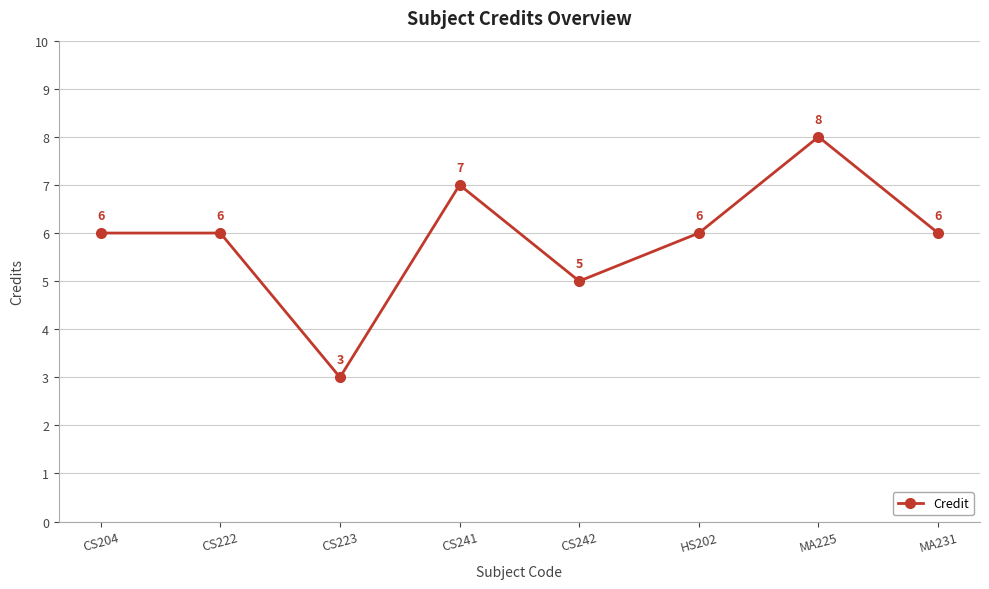

What is the label of the 2nd point from the left?

CS222